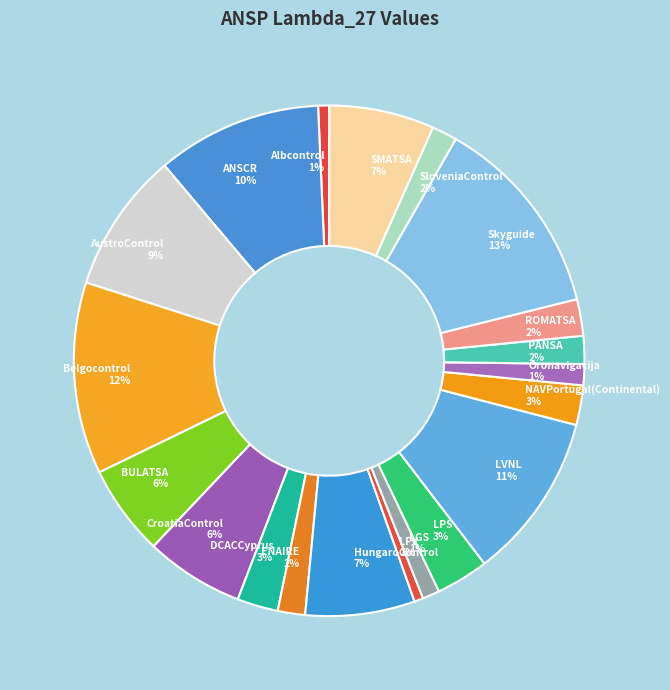

Do NAVPortugal(Continental) and LFV together represent more than half of the pie?

No